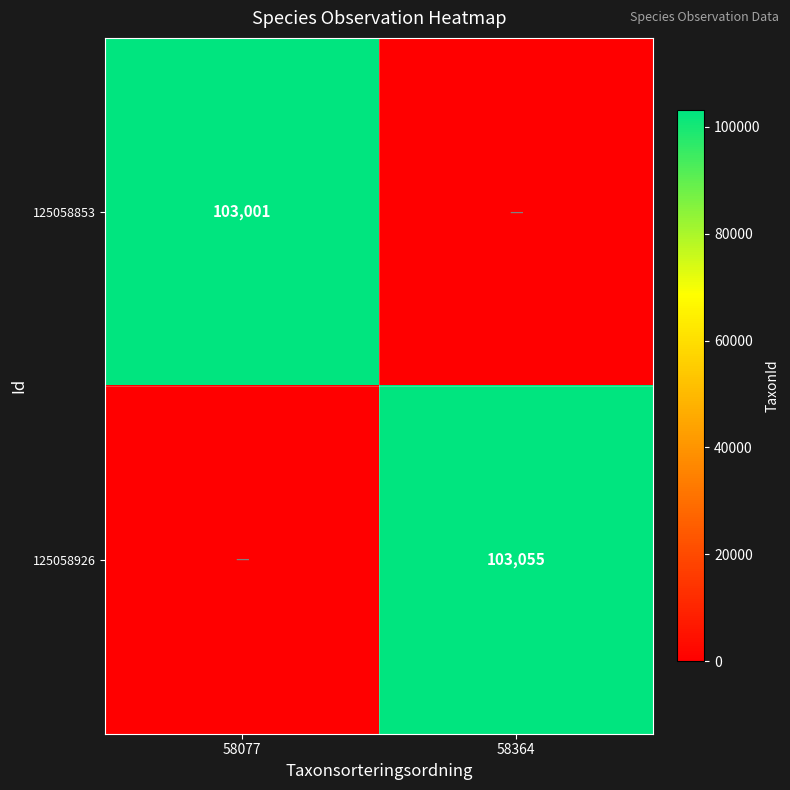

True or false: 125058926 has a value of 150232 at 58364.

False